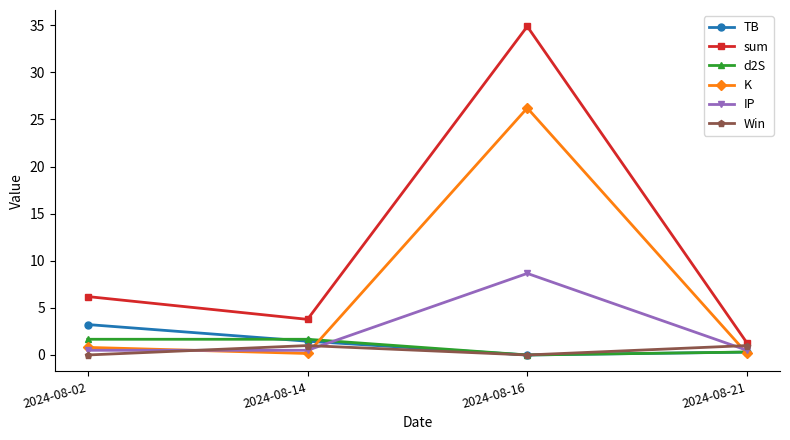

Is the value of IP at 2024-08-02 greater than the value of sum at 2024-08-14?

No